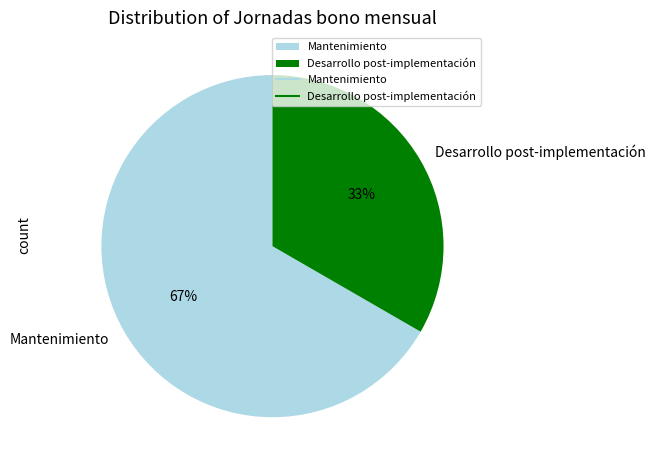

Is Mantenimiento the majority of the pie?

Yes